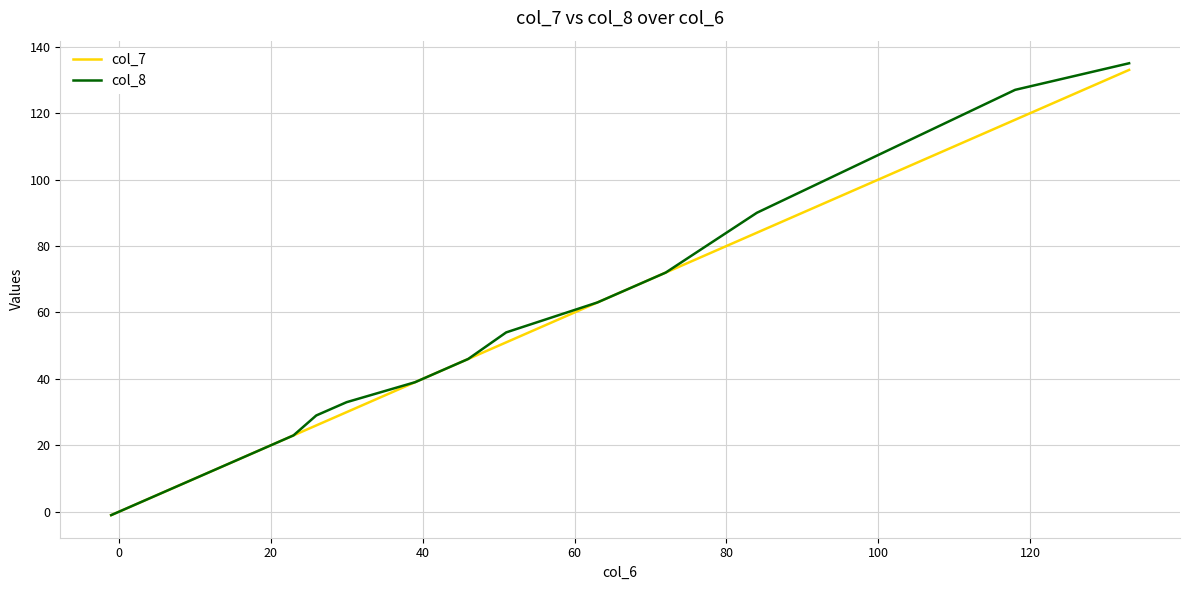

Which series has the largest range (max minus min)?

col_8